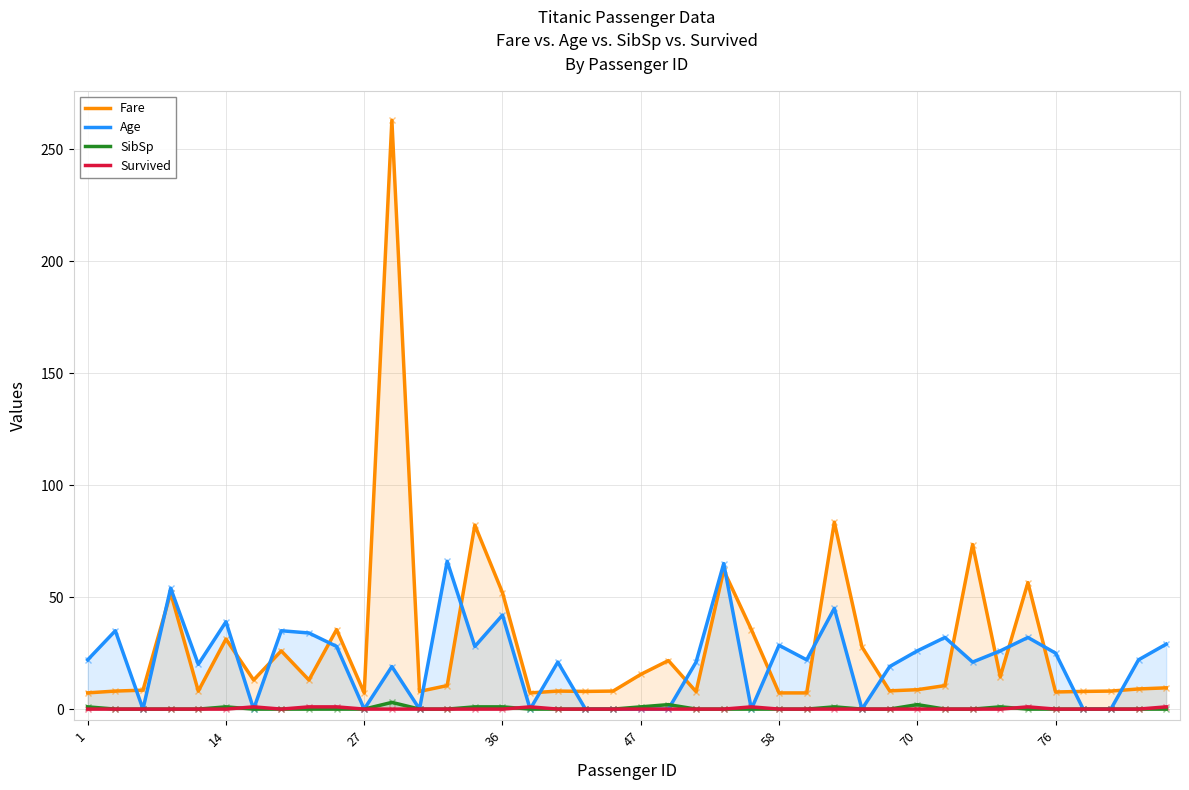

True or false: Survived and Fare intersect in this chart.

False